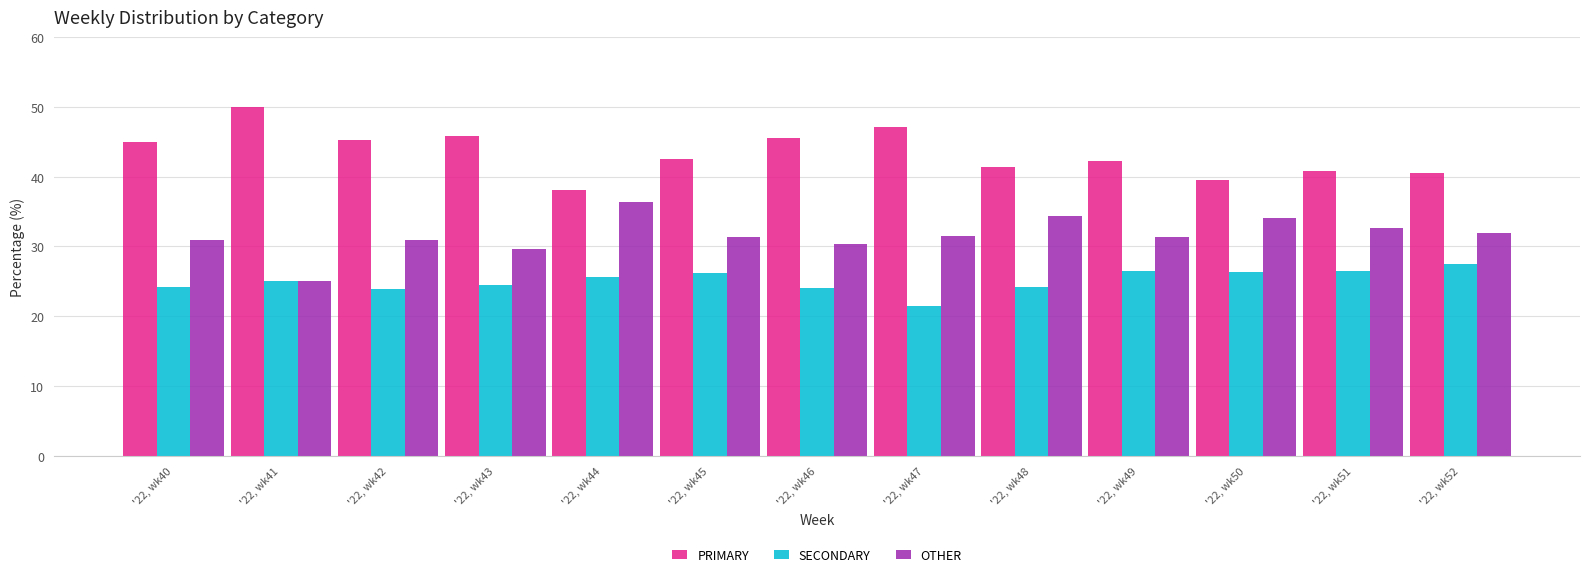

Which series has the largest total across all categories?

PRIMARY